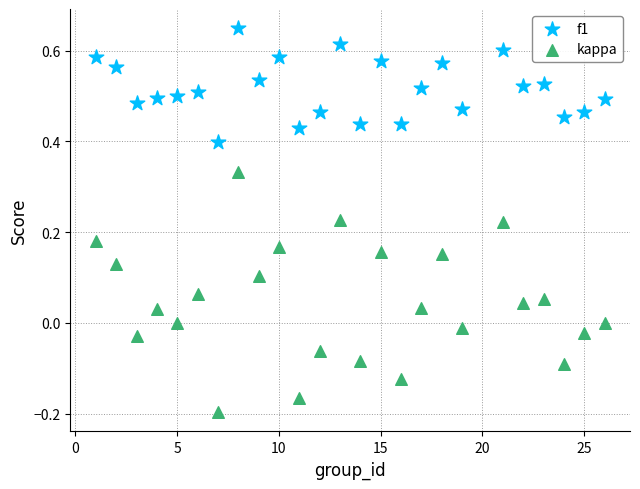

What are all the series names shown in the legend?

f1, kappa